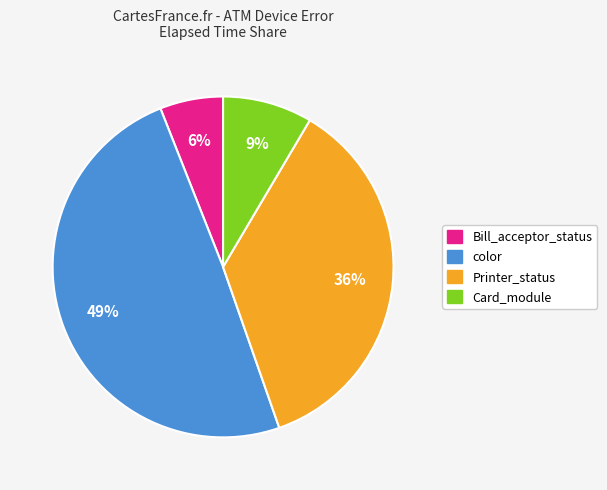

Count the number of slices in the pie.

4